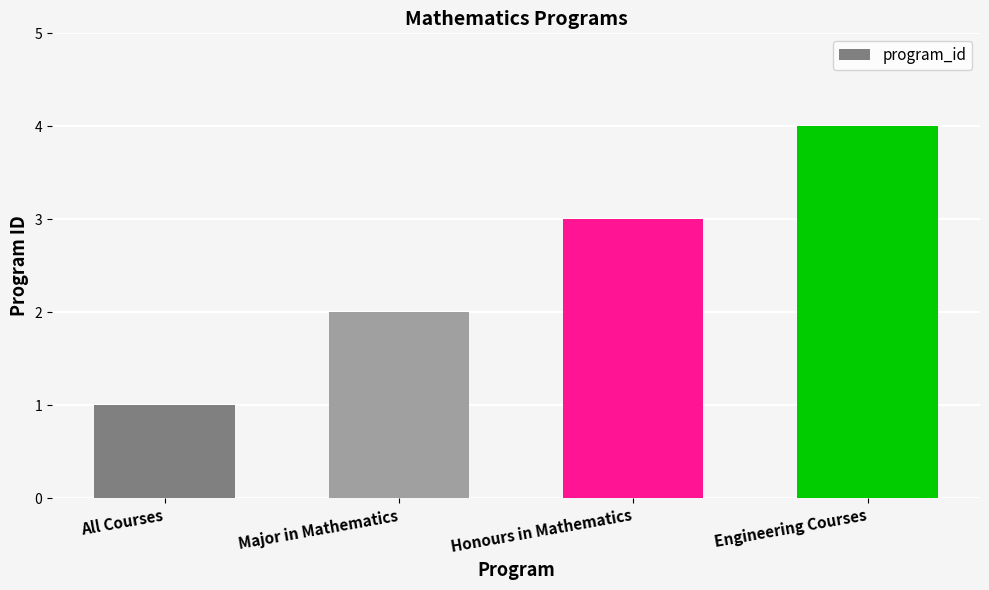

At which category does the chart reach its minimum across all series?

All Courses